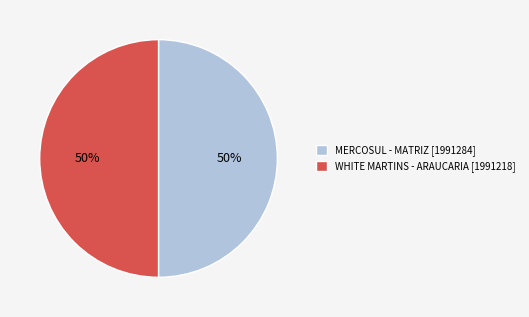

Combined, do WHITE MARTINS - ARAUCARIA and MERCOSUL - MATRIZ account for over 50%?

Yes